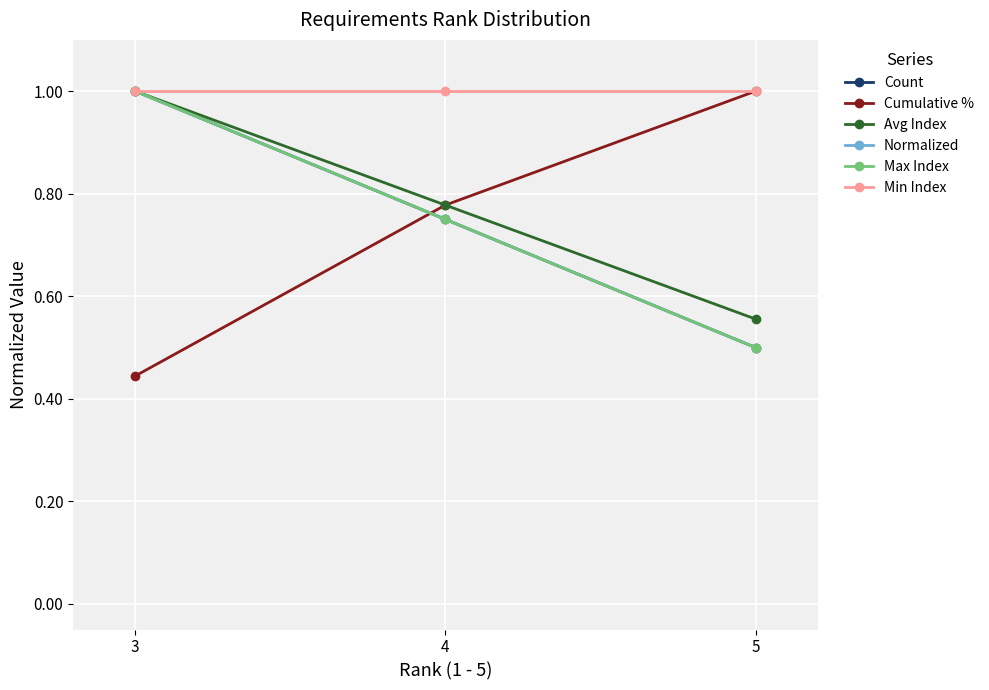

Reading left to right, what are all the values shown in this chart?

Count: 3=1.0	4=0.8	5=0.5
Cumulative %: 3=0.4	4=0.8	5=1.0
Avg Index: 3=1.0	4=0.8	5=0.6
Normalized: 3=1.0	4=0.8	5=0.5
Max Index: 3=1.0	4=0.8	5=0.5
Min Index: 3=1.0	4=1.0	5=1.0